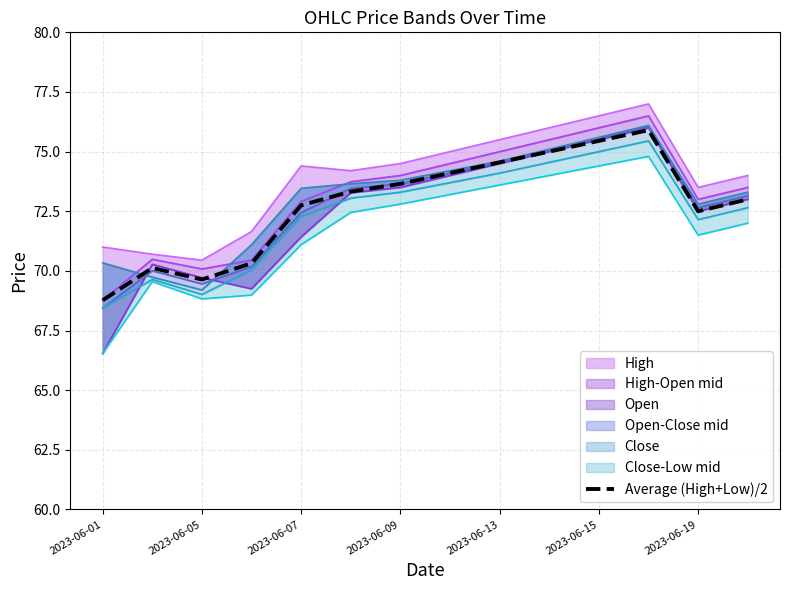

What is the lowest value of the Average (High+Low)/2 series?

68.8